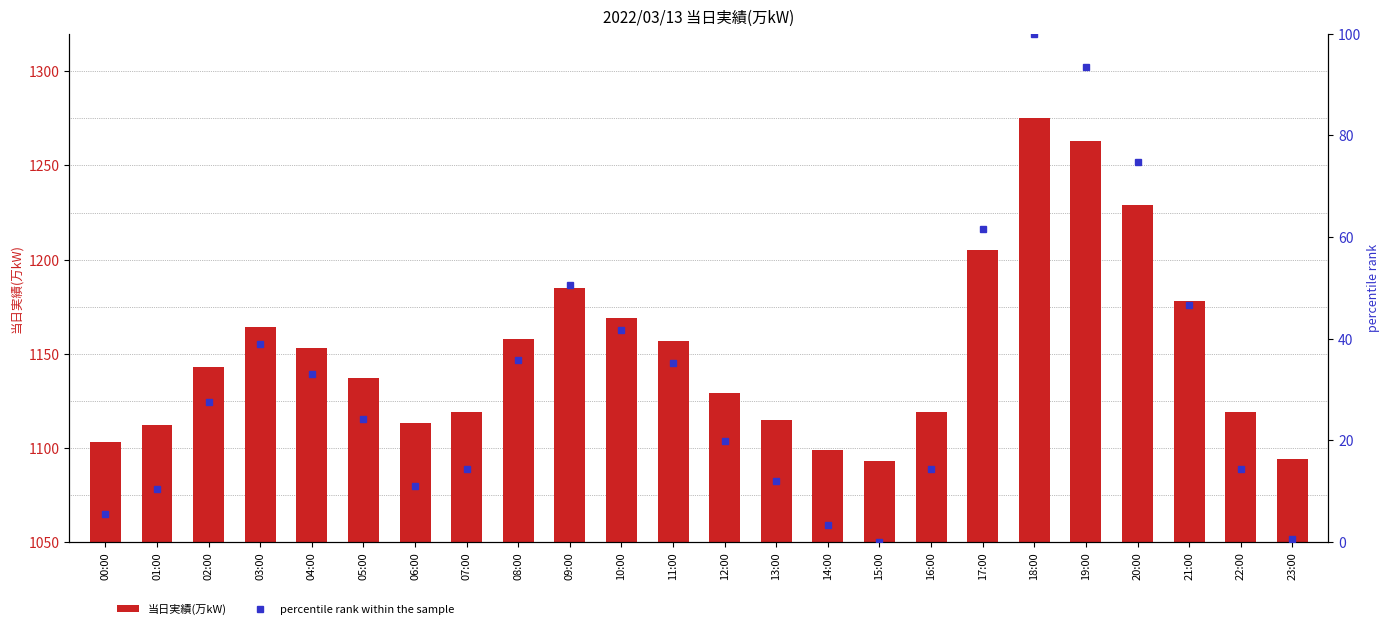

List the labels in order of percentile rank within the sample value, smallest first.

15:00, 23:00, 14:00, 00:00, 01:00, 06:00, 13:00, 07:00, 16:00, 22:00, 12:00, 05:00, 02:00, 04:00, 11:00, 08:00, 03:00, 10:00, 21:00, 09:00, 17:00, 20:00, 19:00, 18:00